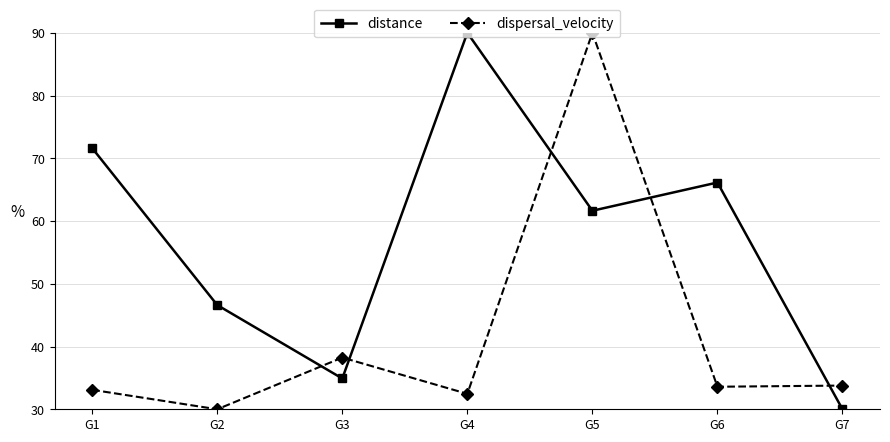

The distance series shows 66.1 at G6. True or false?

True